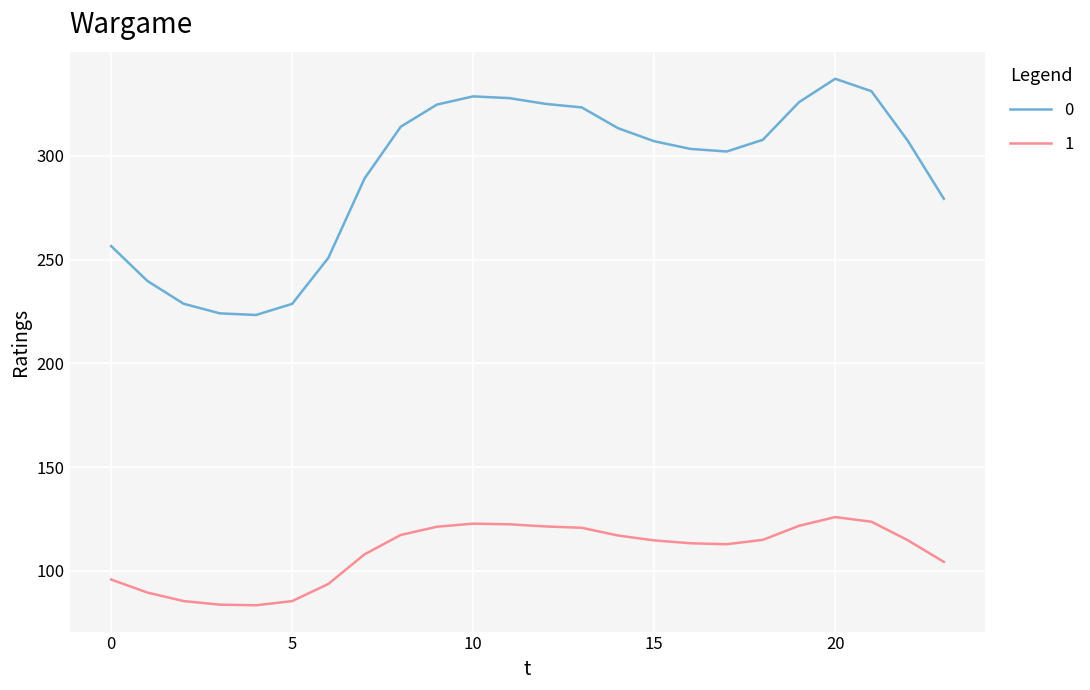

What is the smallest value displayed?

83.4